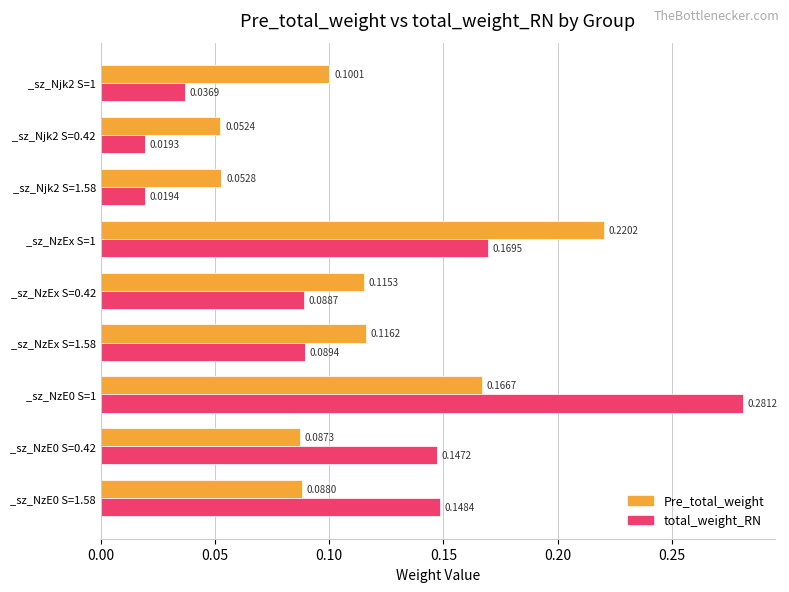

What is the sum of all total_weight_RN values?

1.0